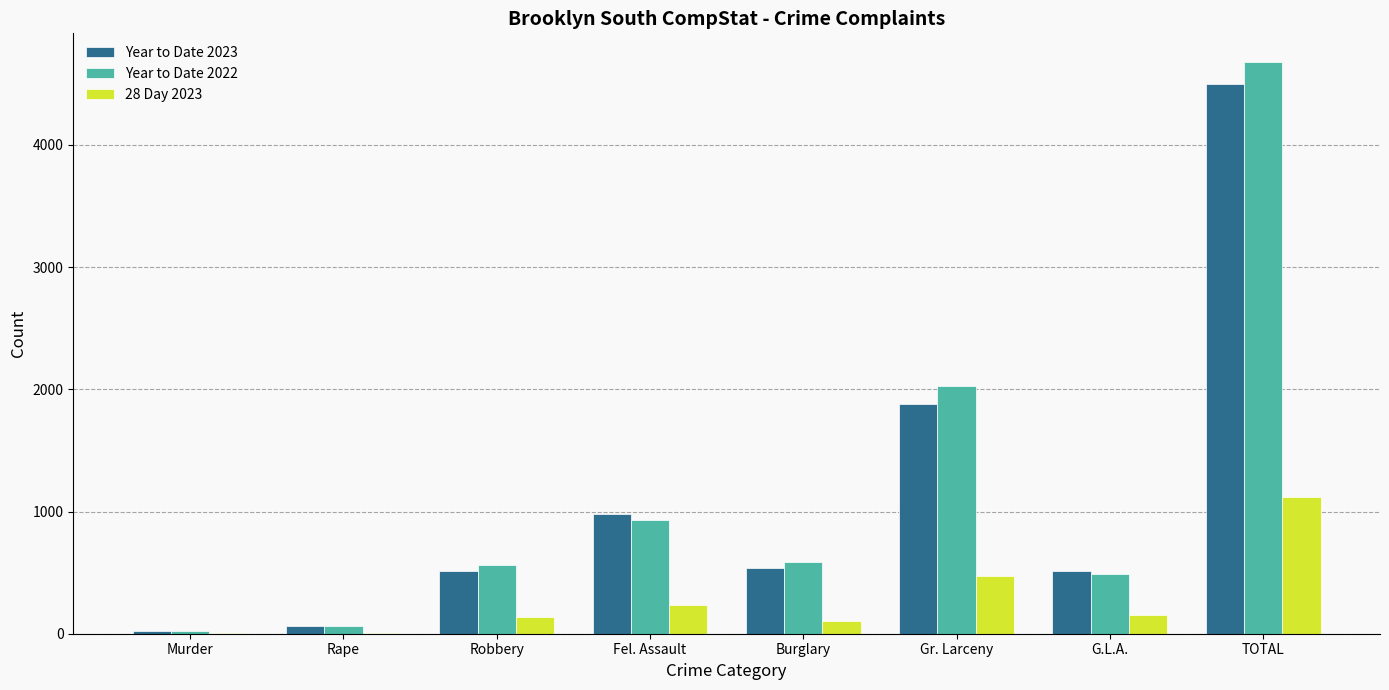

What is the greatest value displayed?

4679